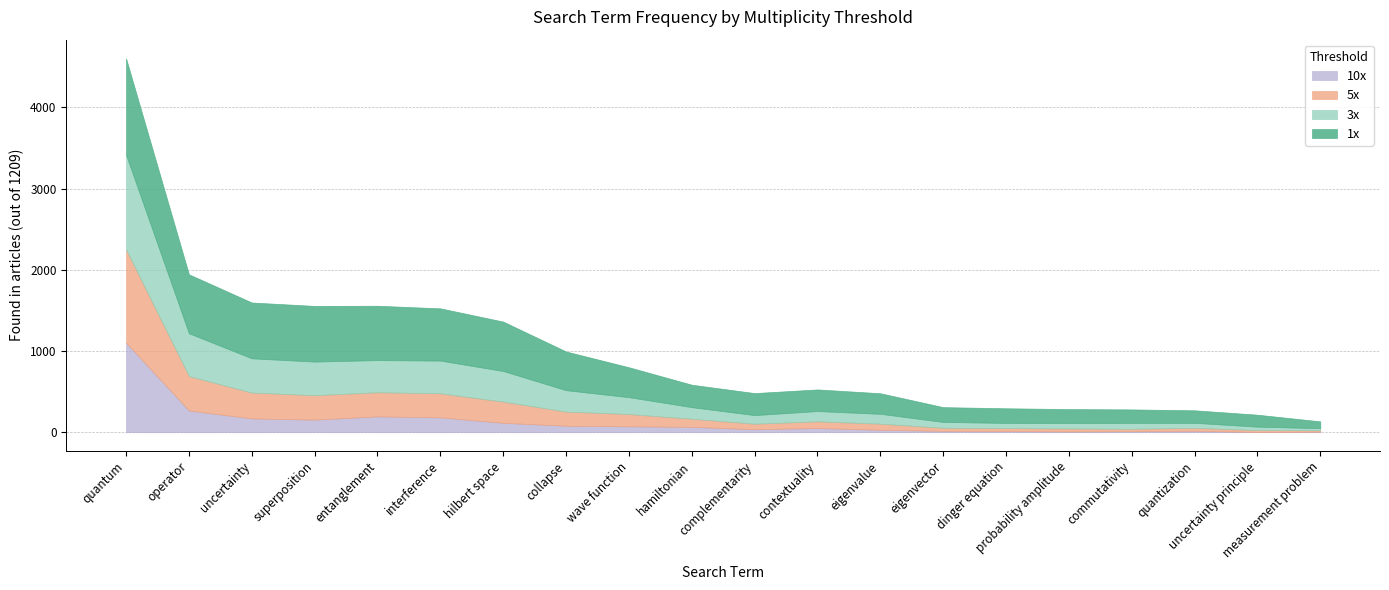

Does the chart have visible grid lines?

Yes